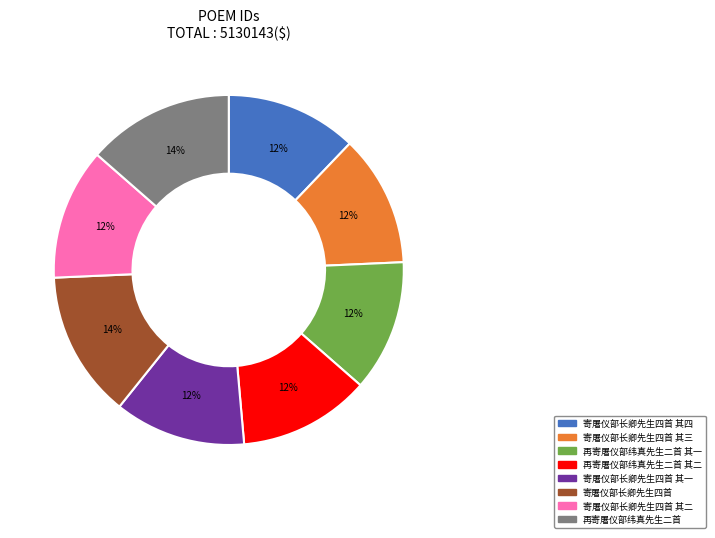

Is there a majority slice in this chart?

No